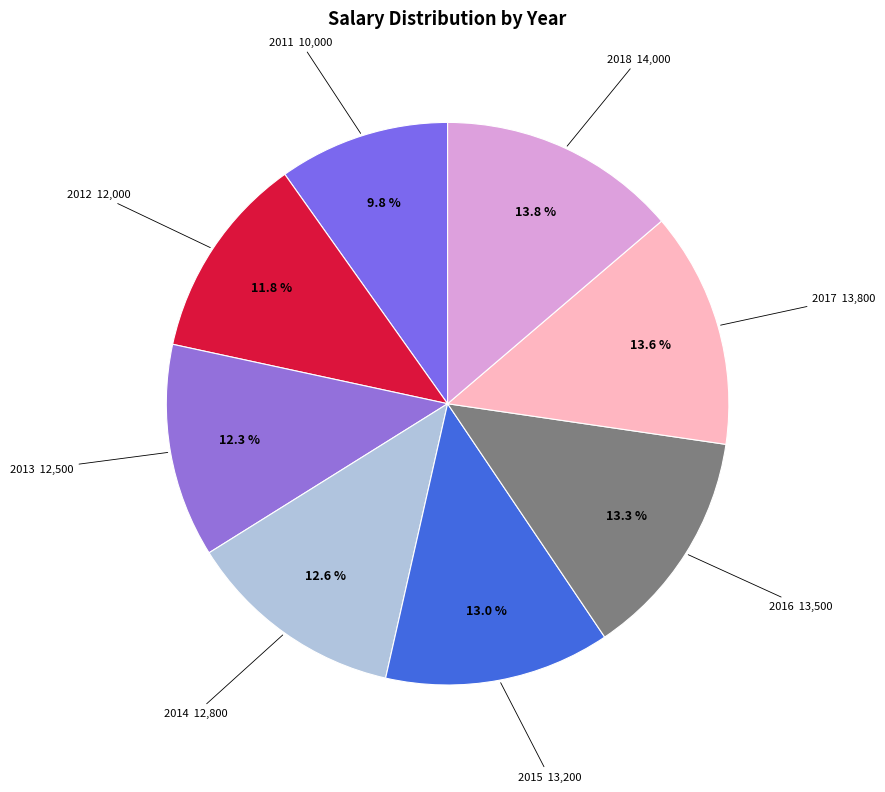

How many slices are in this pie chart?

8